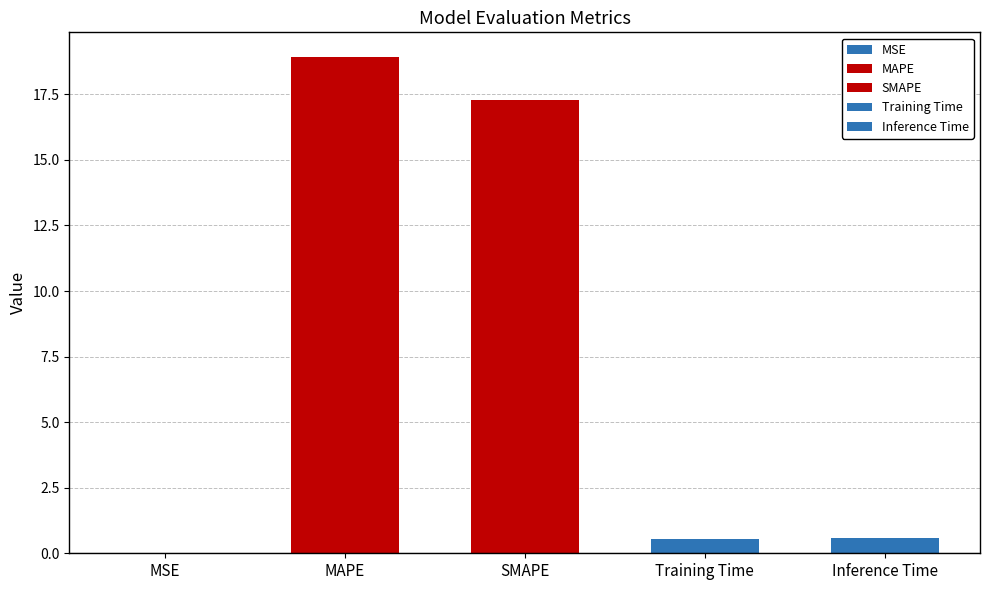

Does the chart contain any negative values?

No